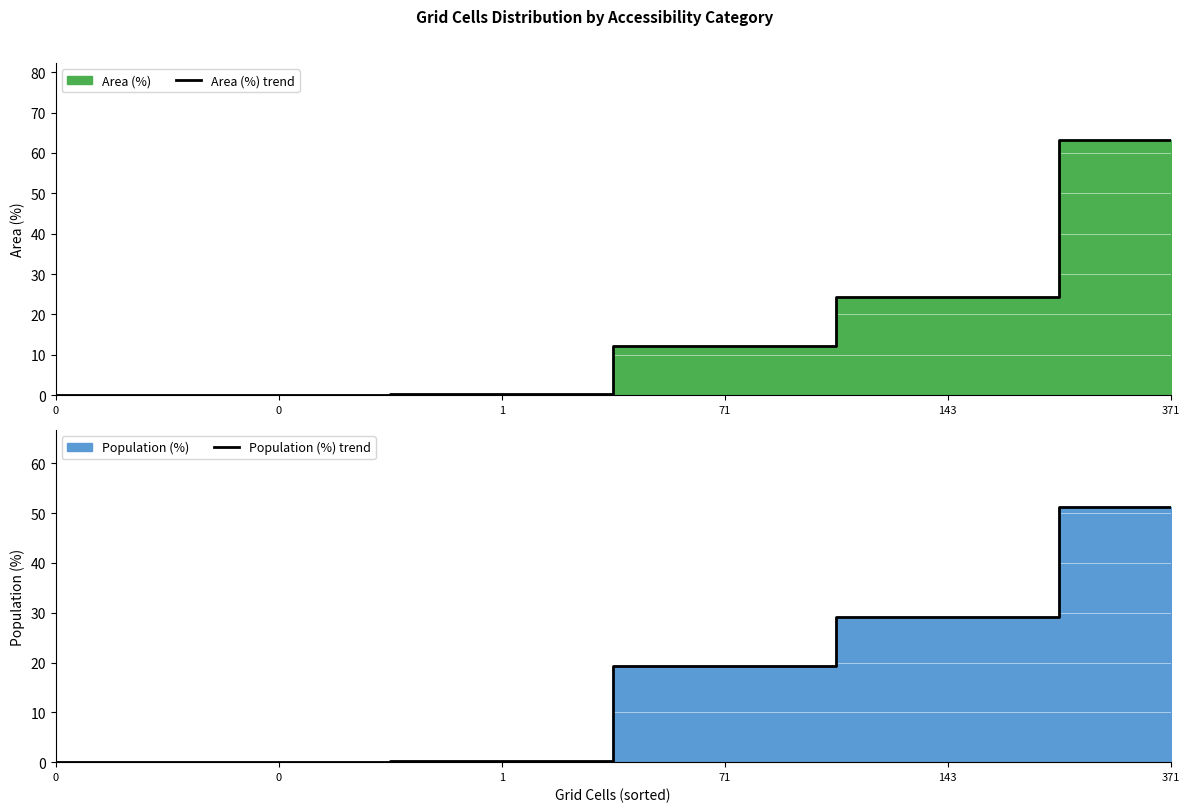

The value of Population (%) line at 0 is 0.0. True or false?

True